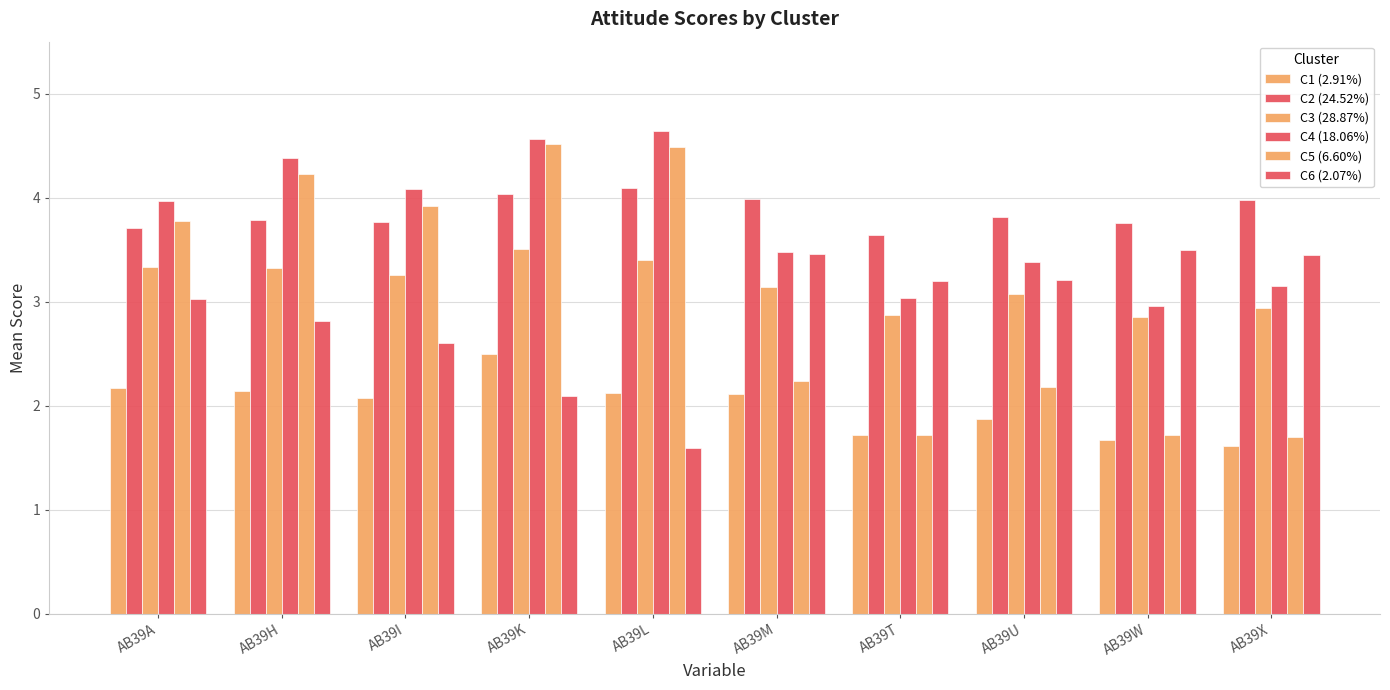

How many distinct data groups are displayed?

6